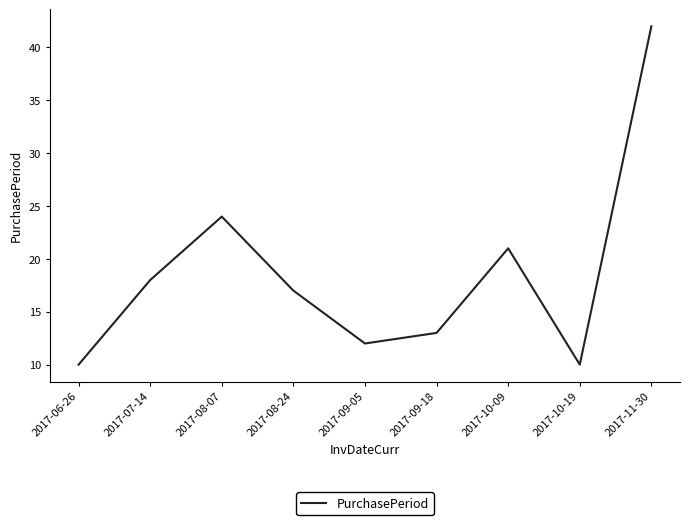

What is the approximate value at 2017-10-19?

10